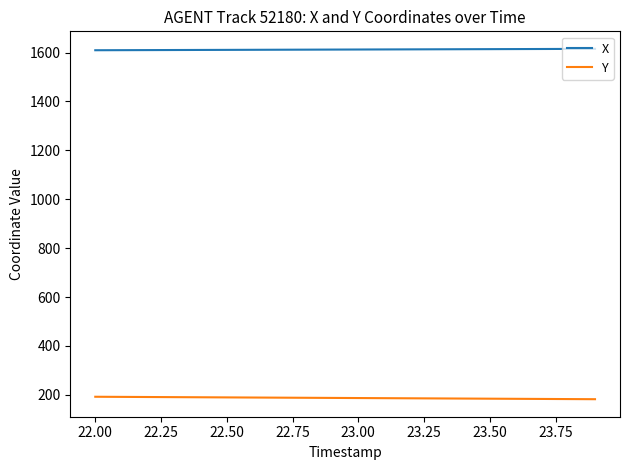

True or false: X and Y cross at least once.

False